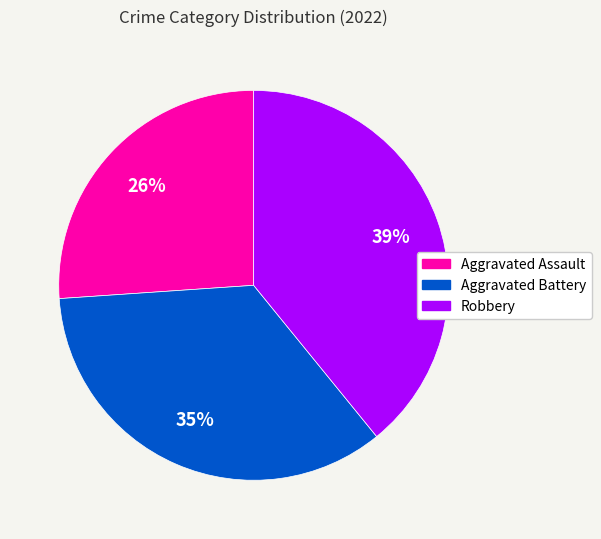

To the nearest percent, what portion does Robbery represent?

39%